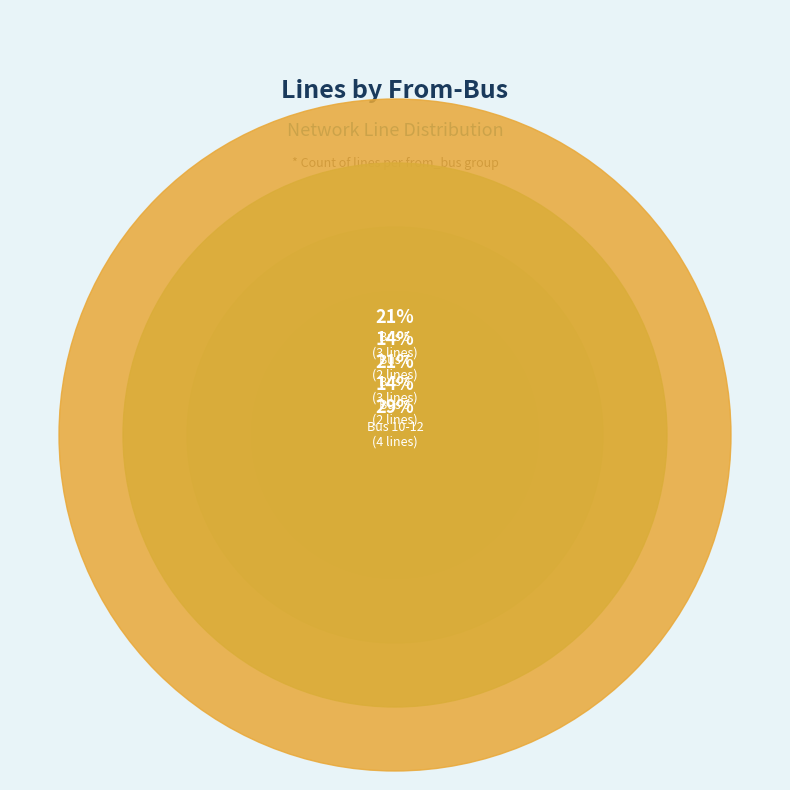

Between Bus 7 and Bus 8, which is larger?

Bus 8